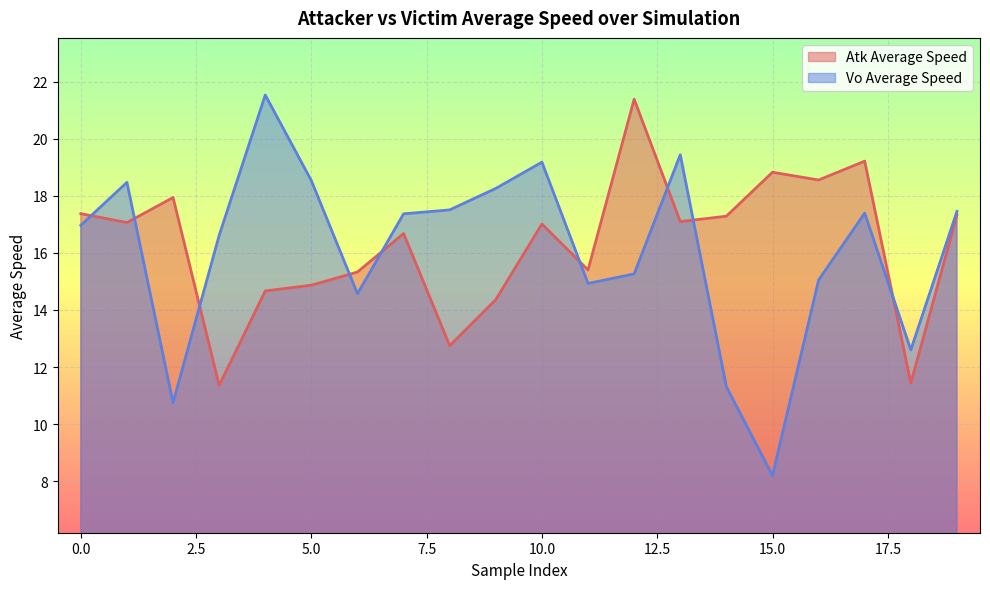

What is the total value across all series at 5.0?

33.4